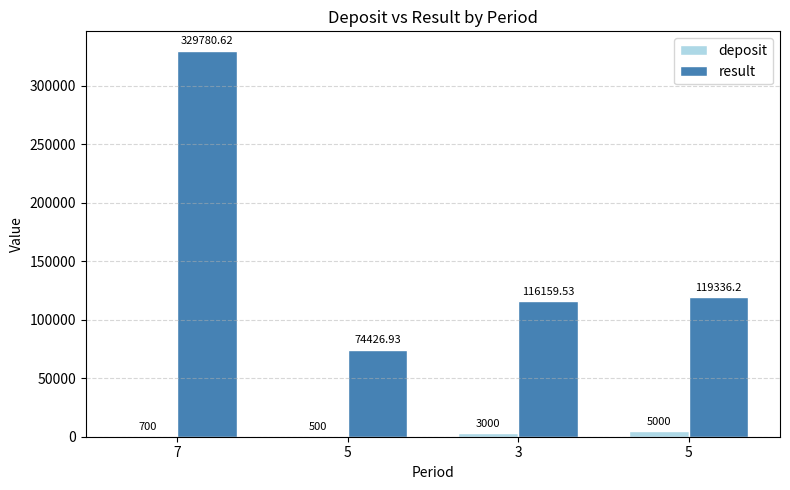

What are all the series names shown in the legend?

deposit, result